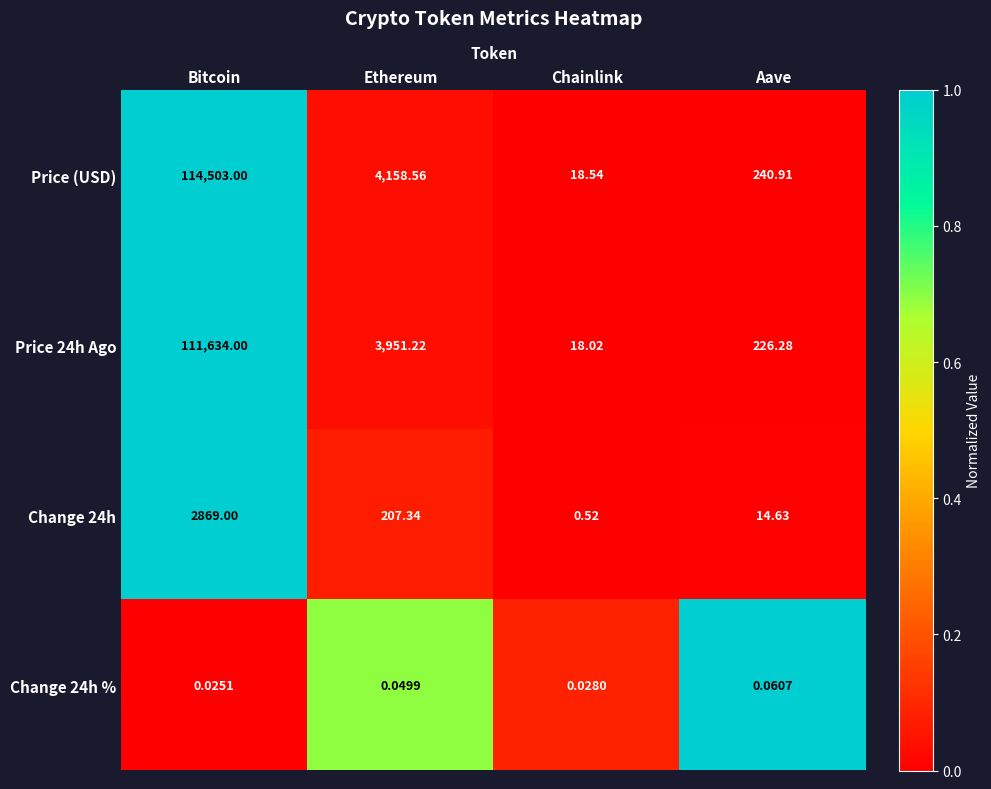

What is the maximum value shown in the chart?

114503.0